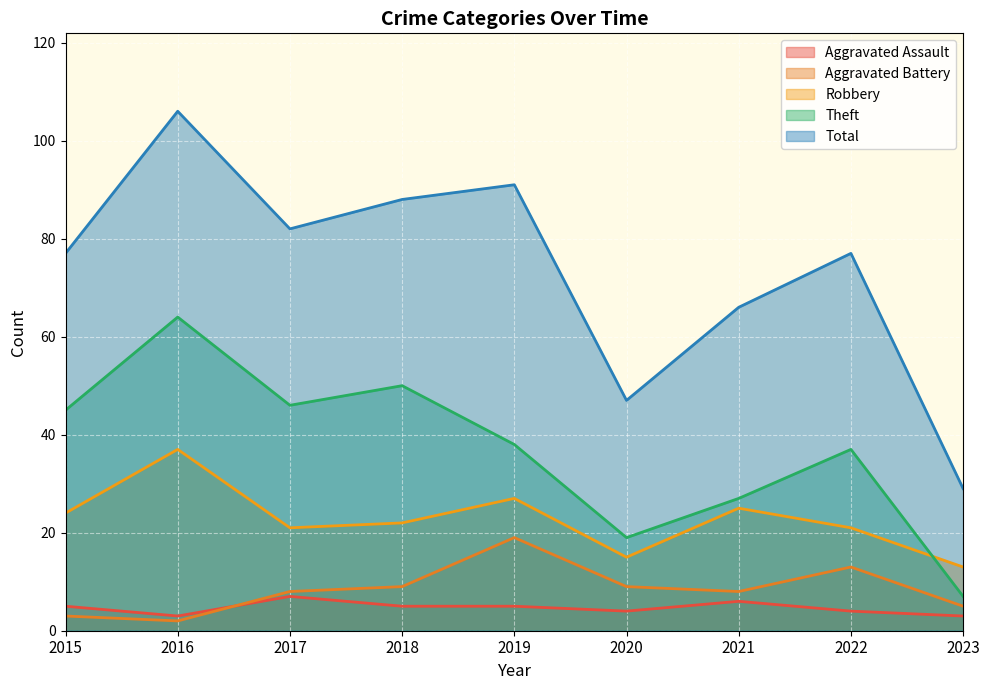

What is the total value across all series at 2017?

164